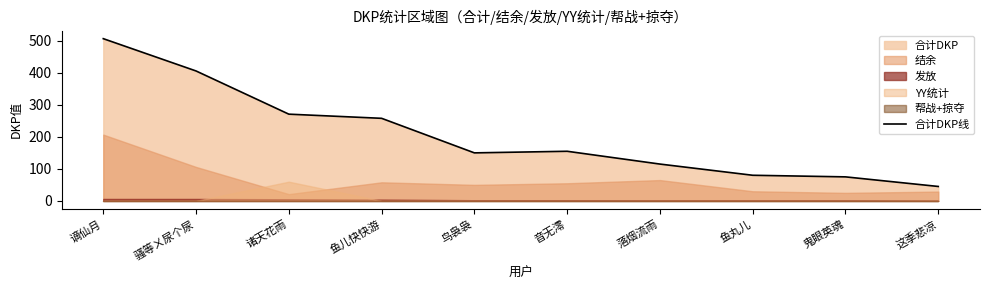

How many points are higher than both their immediate neighbors (excluding endpoints)?

1